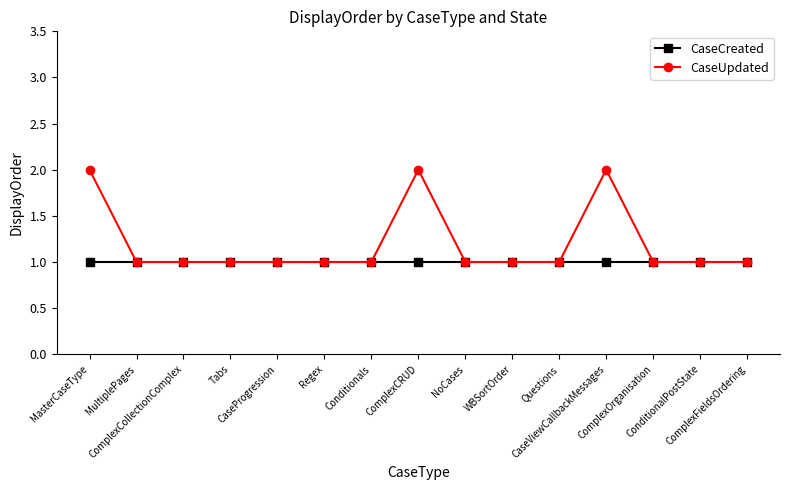

What is the approximate value of CaseCreated at Conditionals?

1